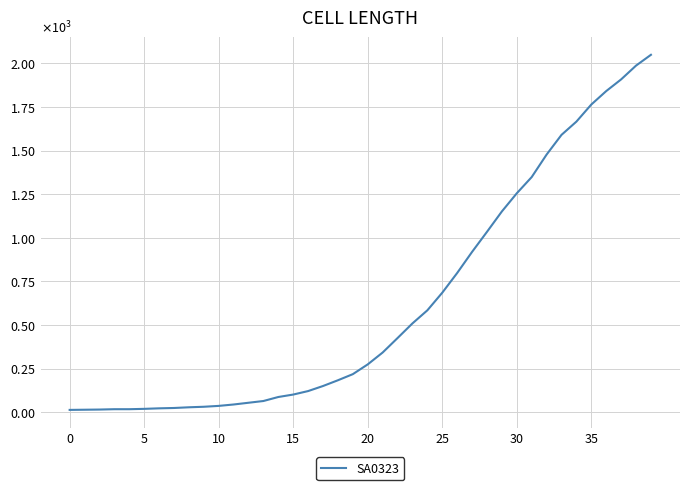

Does the chart display data point markers on the line(s)?

No